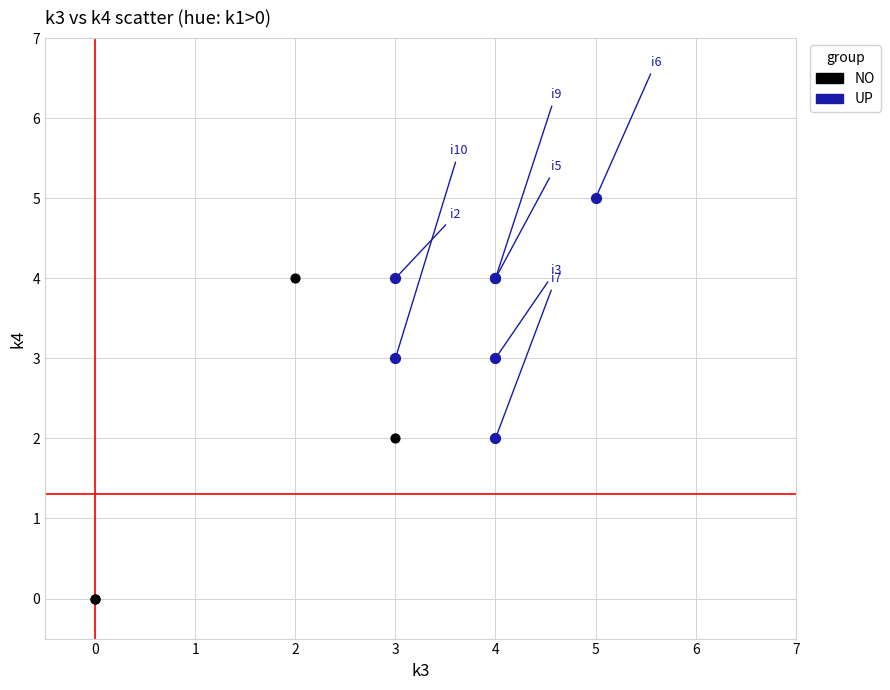

Which series contains the lowest Y value?

NO